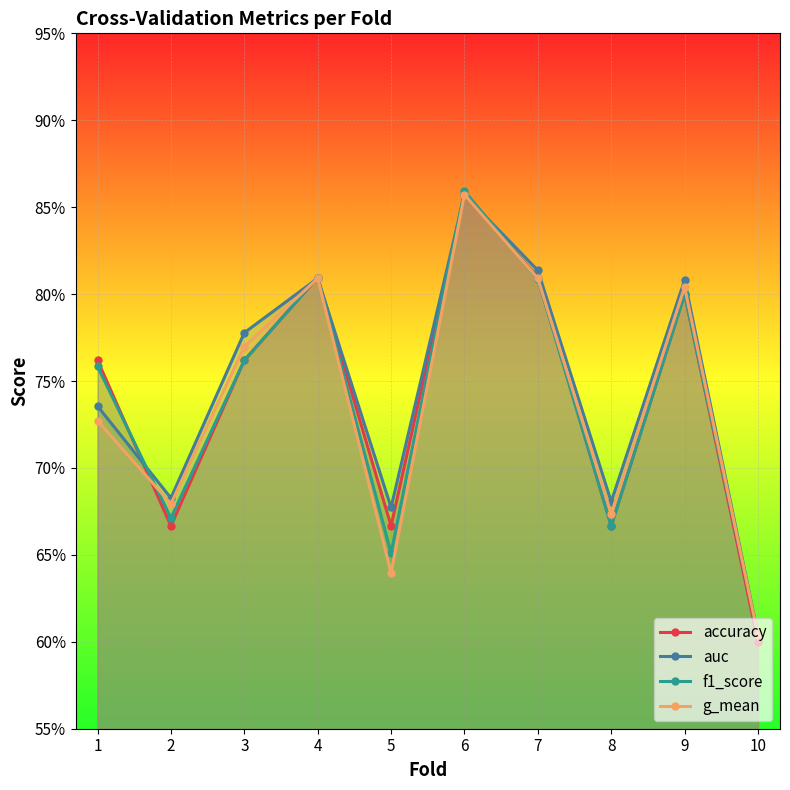

What are all the series names shown in the legend?

accuracy, auc, f1_score, g_mean